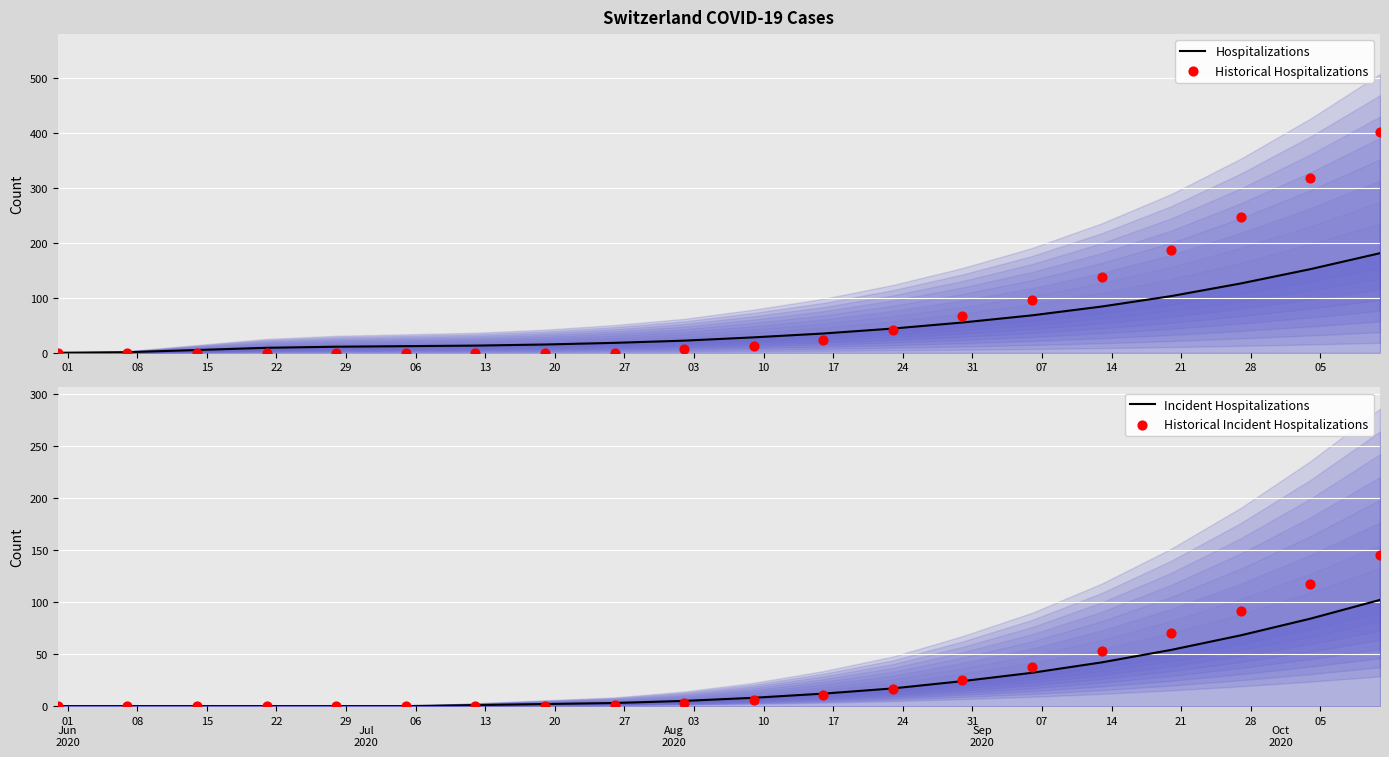

Is the value of Incident Hospitalizations at 29 greater than the value of Historical Hospitalizations at 19?

No